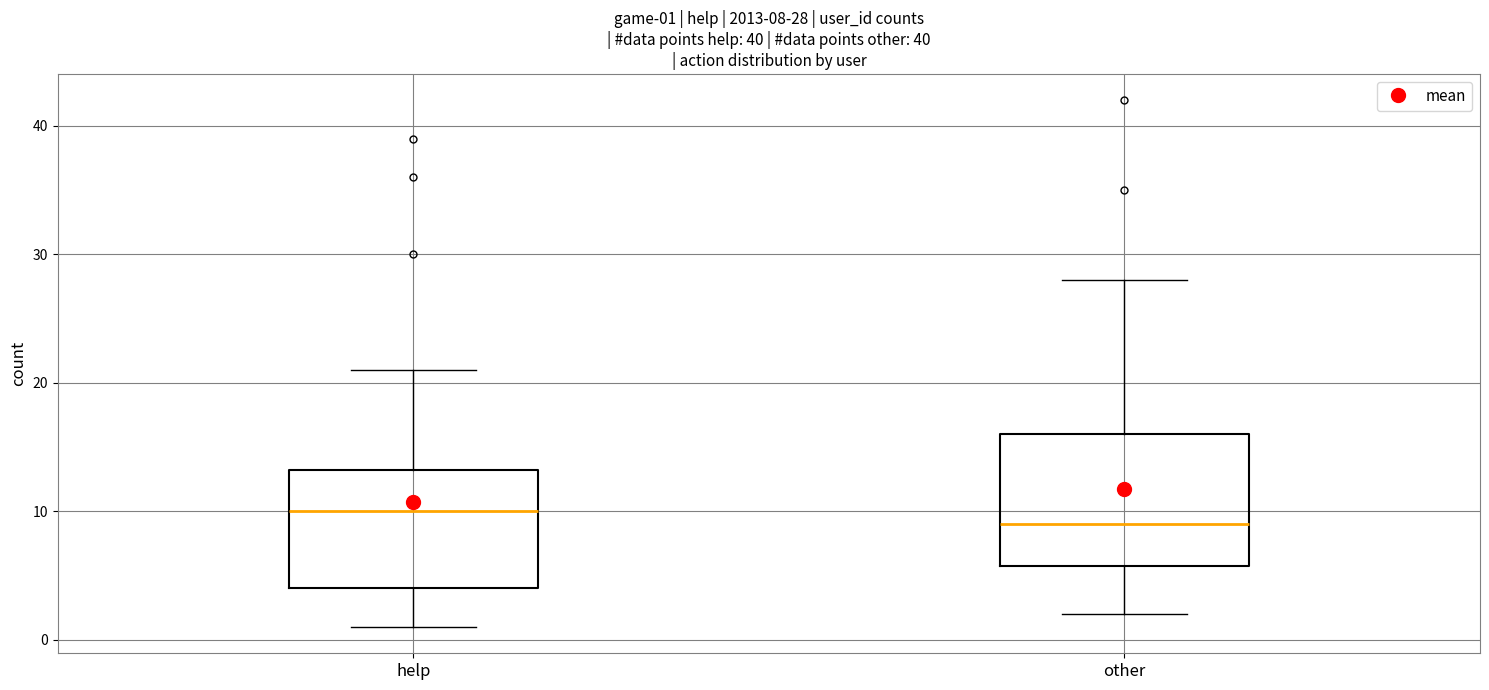

Comparing the boxes themselves (not the whiskers), which one is the tallest?

other